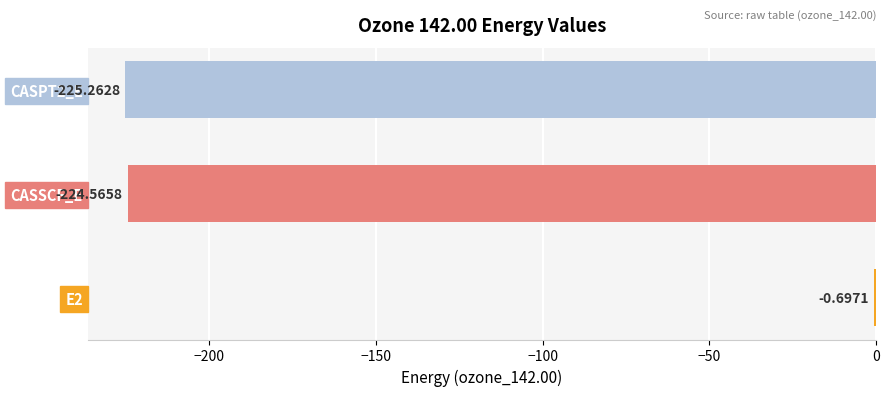

Which has a higher value, CASSCF_E or E2?

E2